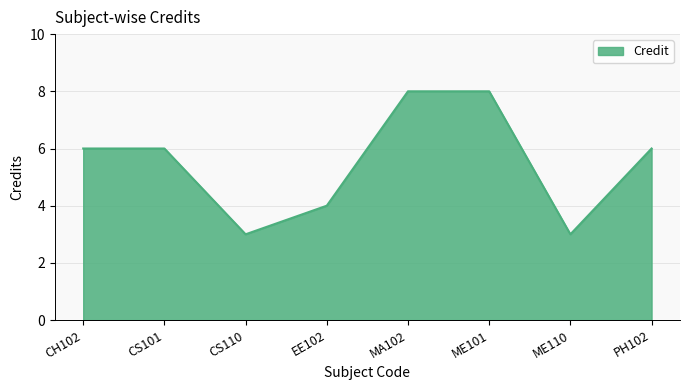

What value does the data have at CS101?

6